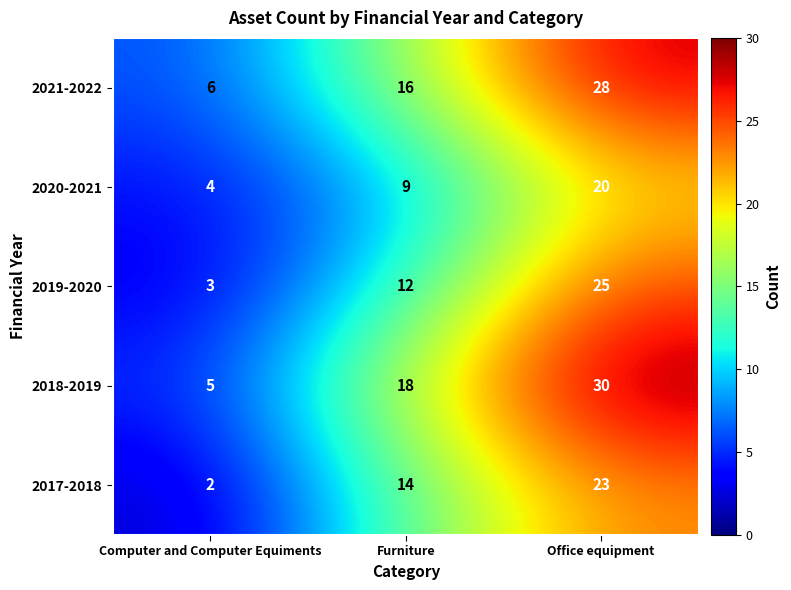

Which series has the largest range (max minus min)?

2018-2019